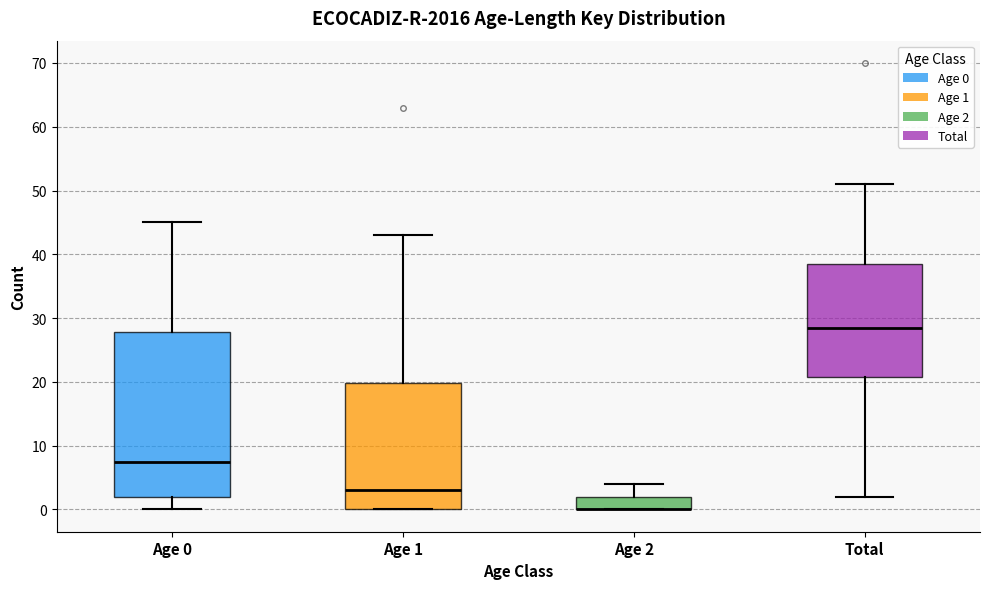

Reading left to right, transcribe this box plot: for each box, give where its median line is, the range the box spans, and where its two whiskers end, as read against the y-axis. The values are not printed on the chart, so give them approximately, as read against the axis.

Age 0: median 8, box 2 to 28, whiskers 0 to 45
Age 1: median 3, box 0 to 20, whiskers 0 to 43
Age 2: median 0 (drawn on the box's lower edge), box 0 to 2, whiskers 0 to 4
Total: median 29, box 21 to 39, whiskers 2 to 51